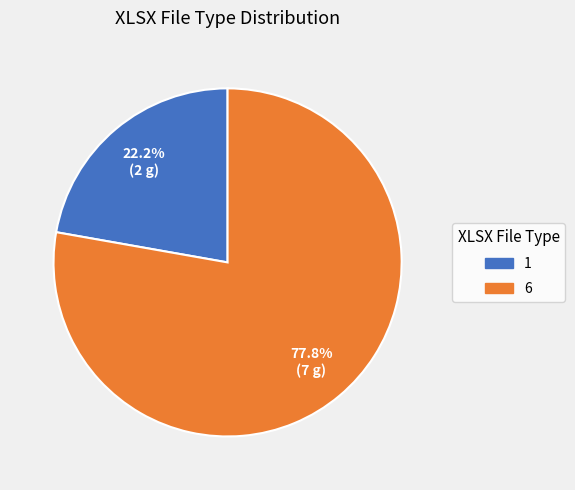

Rank the categories by value from lowest to highest.

1, 6